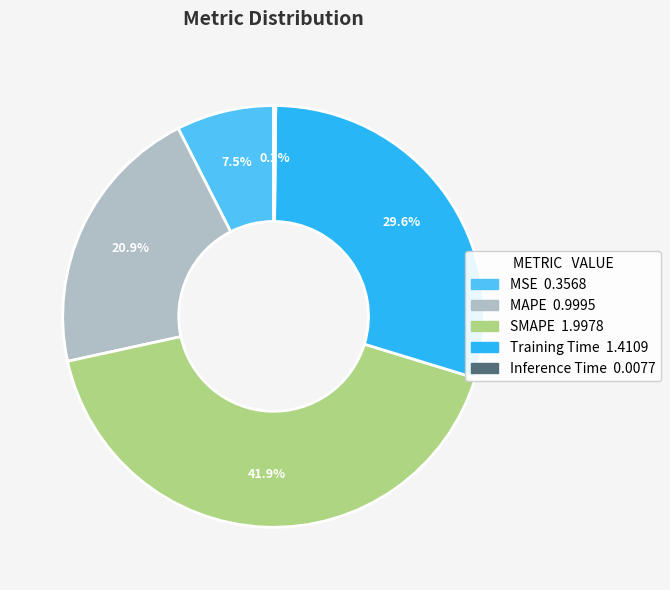

To the nearest percent, what portion does SMAPE represent?

42%